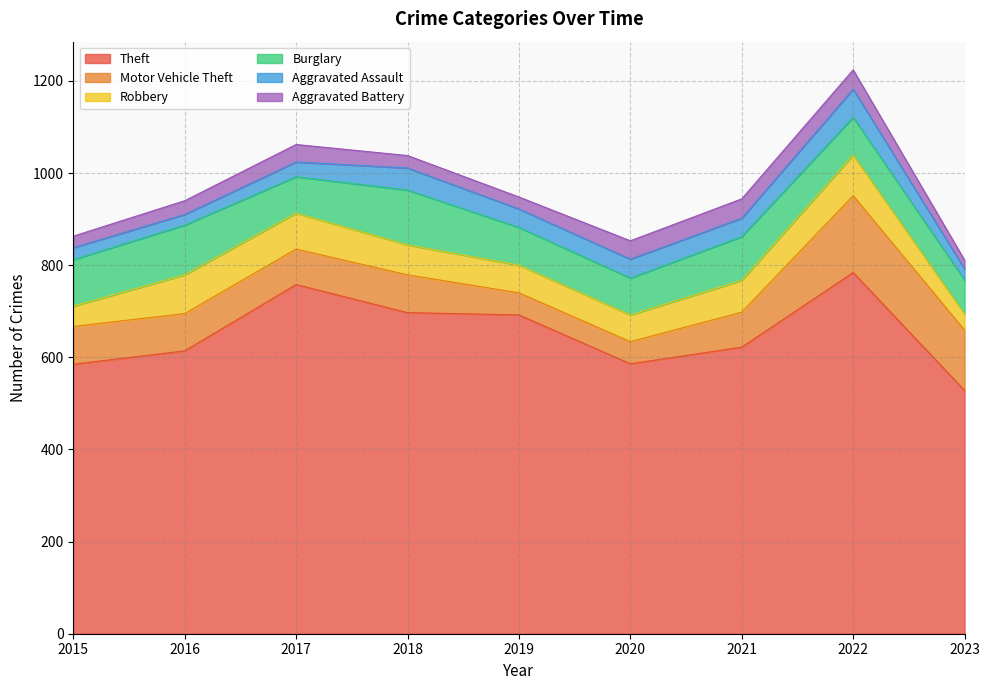

What is the total value across all series at 2017?

1062